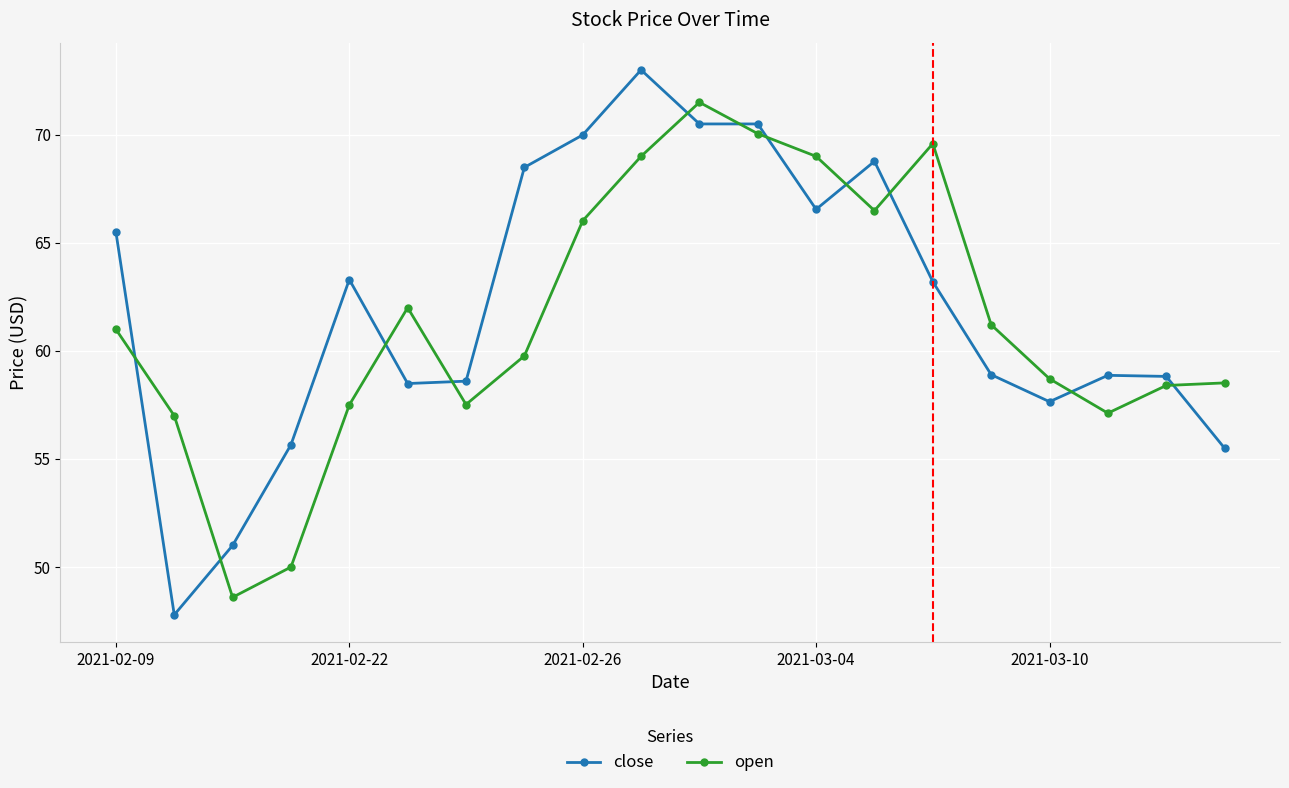

Rank the series by their maximum value, from highest to lowest.

close, open